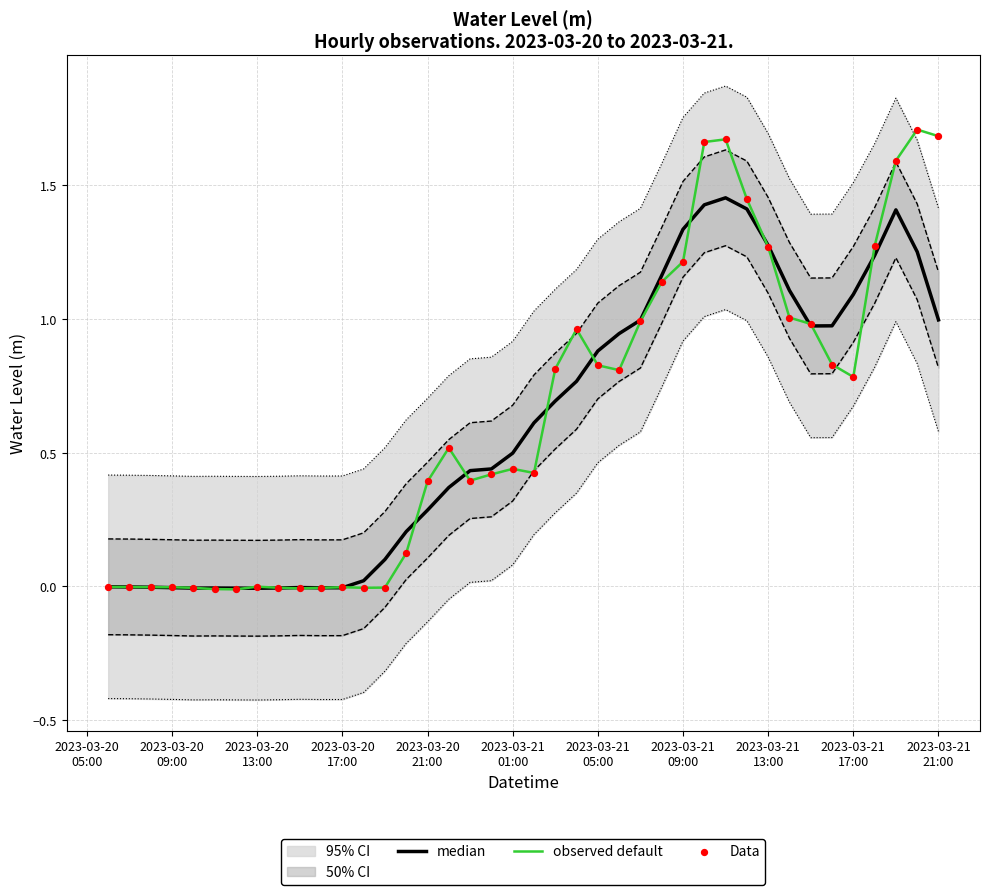

Which series has the largest total across all categories?

observed default